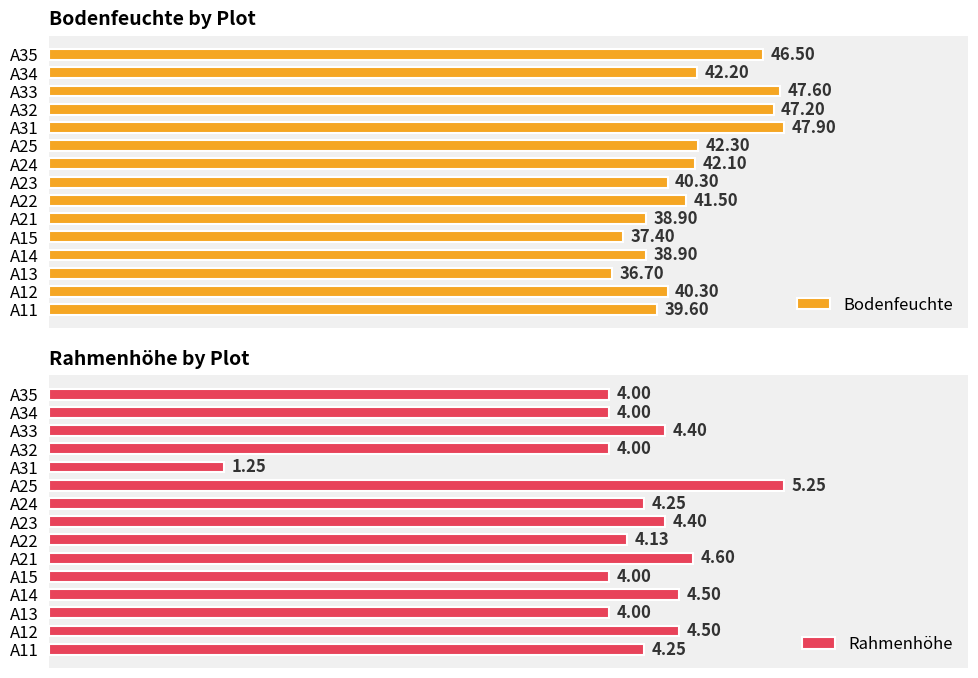

Is the value of Bodenfeuchte at A25 greater than the value of Rahmenhöhe at A35?

Yes